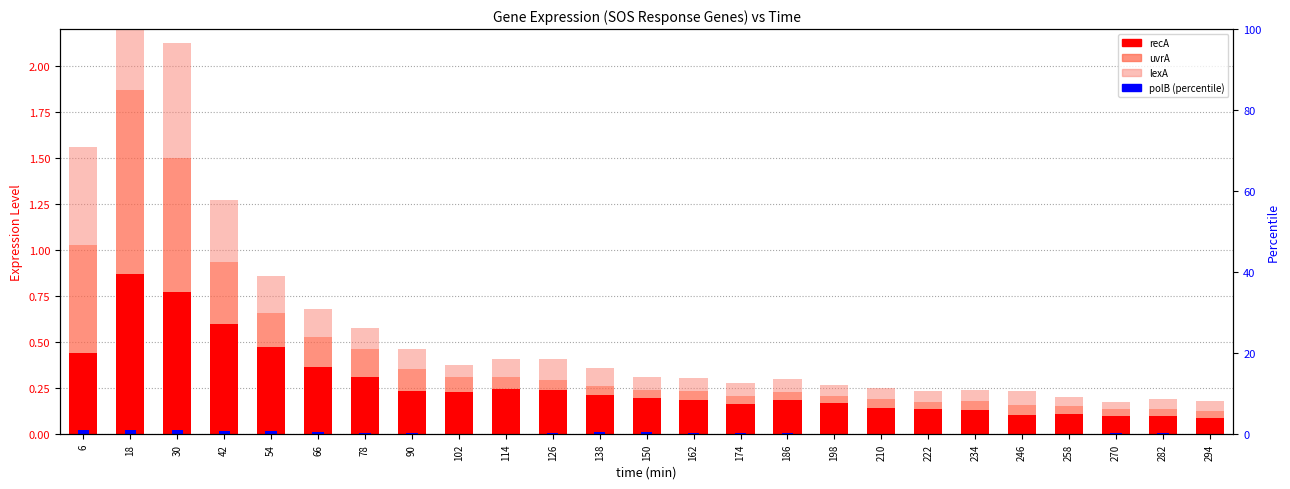

List the labels in order of lexA value, largest first.

18, 30, 6, 42, 54, 66, 78, 126, 90, 114, 138, 246, 186, 174, 162, 150, 102, 234, 210, 198, 222, 282, 294, 258, 270